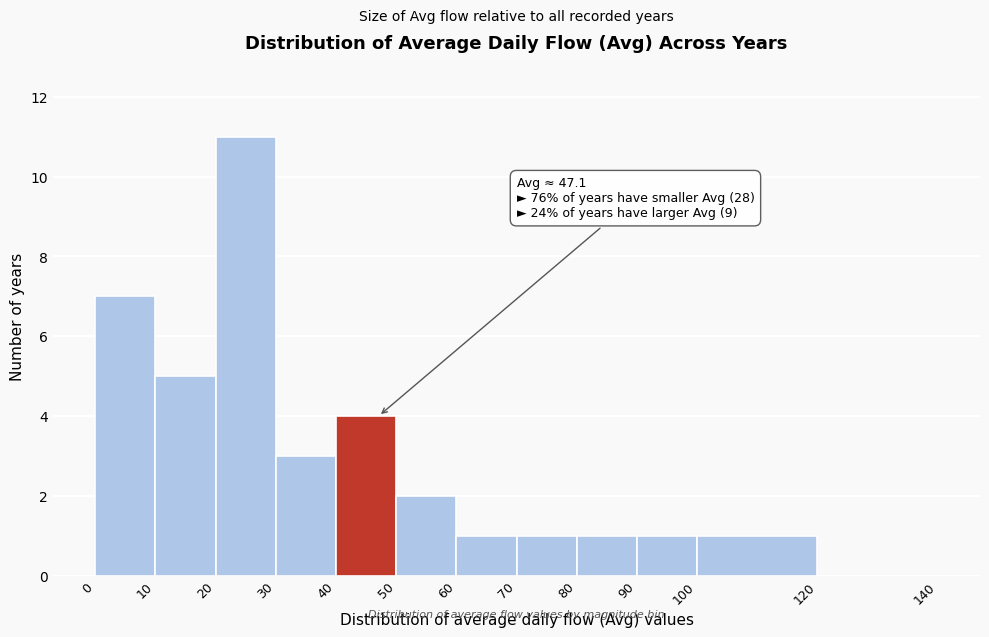

Which range on the x-axis has the tallest bar?

20 to 30